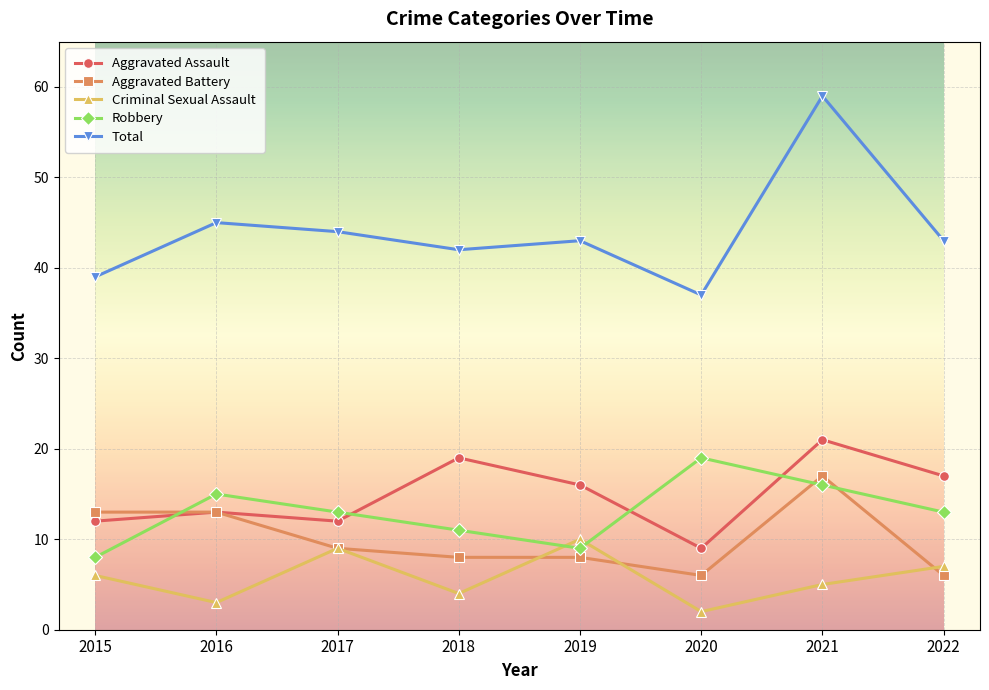

Reading left to right, transcribe all the data shown in this chart.

Aggravated Assault: 12	13	12	19	16	9	21	17
Aggravated Battery: 13	13	9	8	8	6	17	6
Criminal Sexual Assault: 6	3	9	4	10	2	5	7
Robbery: 8	15	13	11	9	19	16	13
Total: 39	45	44	42	43	37	59	43